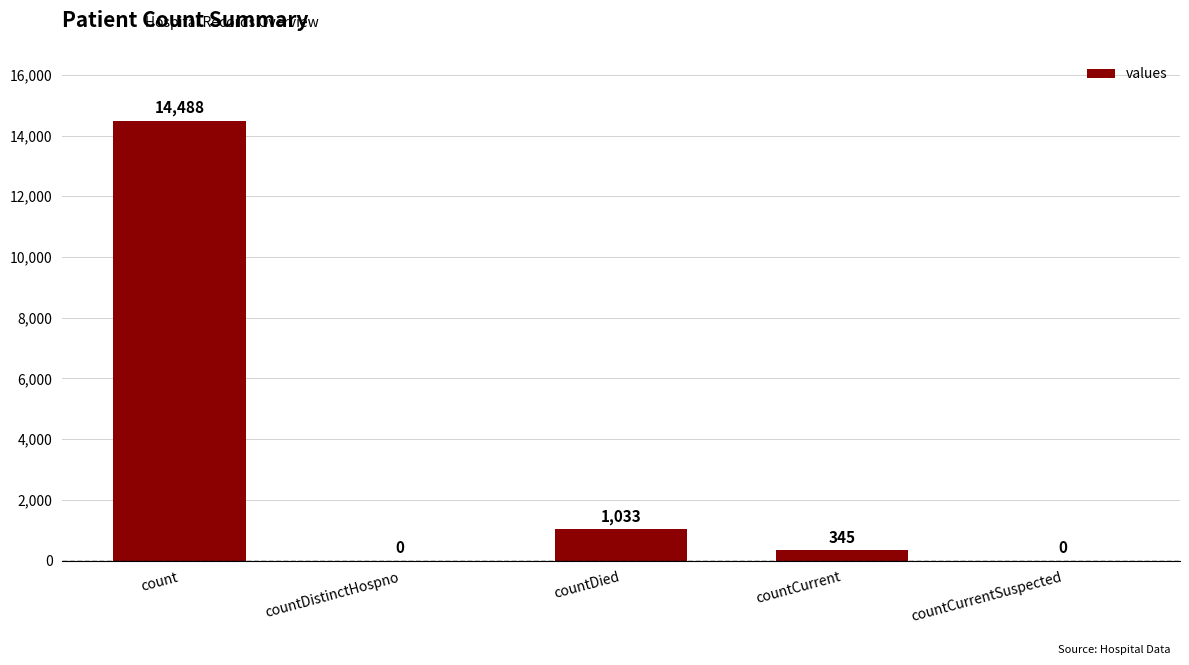

What is the maximum value shown in the chart?

14488